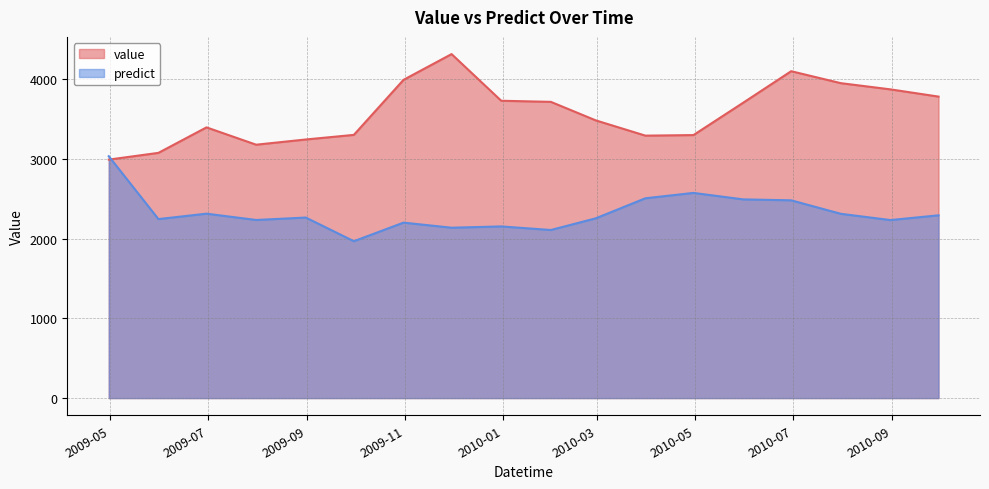

How many data points in predict are above 2263?

9